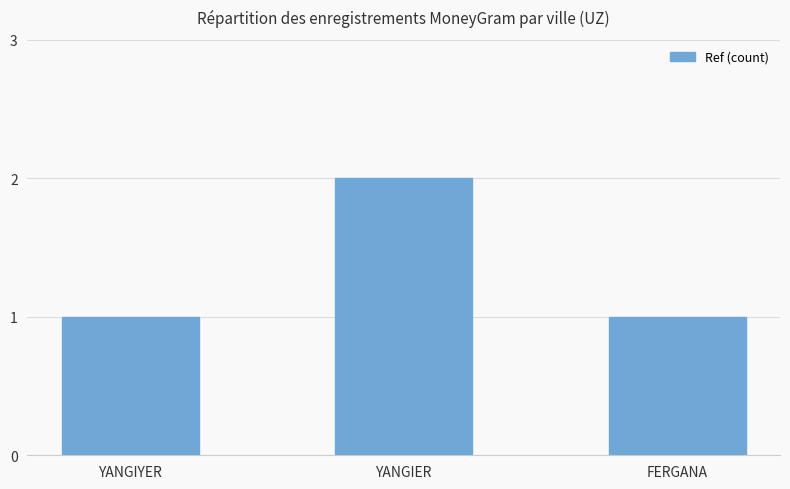

Which label corresponds to the largest value in the chart?

YANGIER